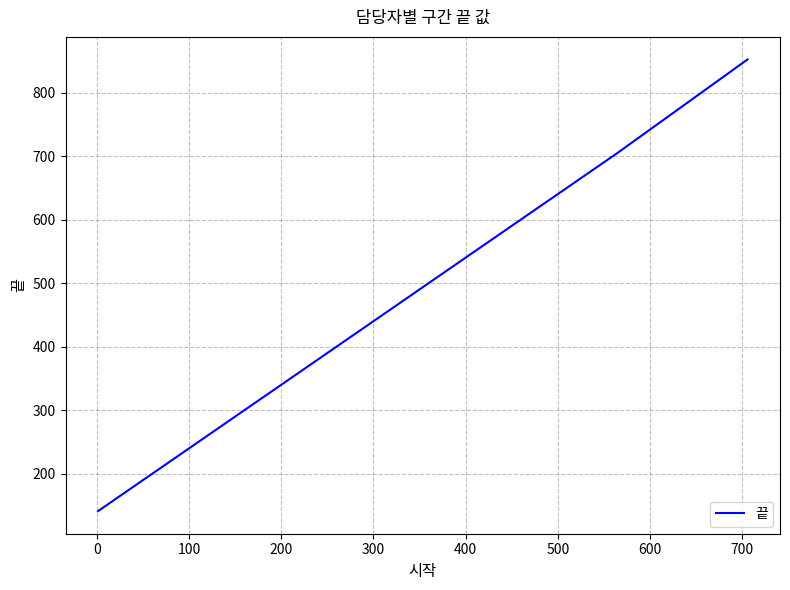

What is the greatest value displayed?

852